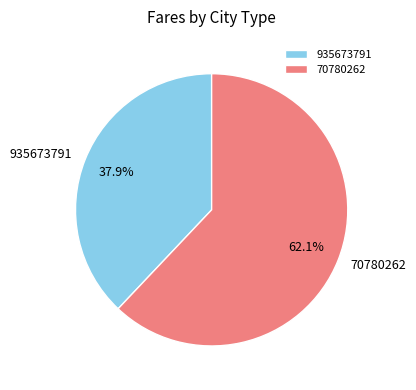

The 935673791 slice represents 51% of the pie. True or false?

False